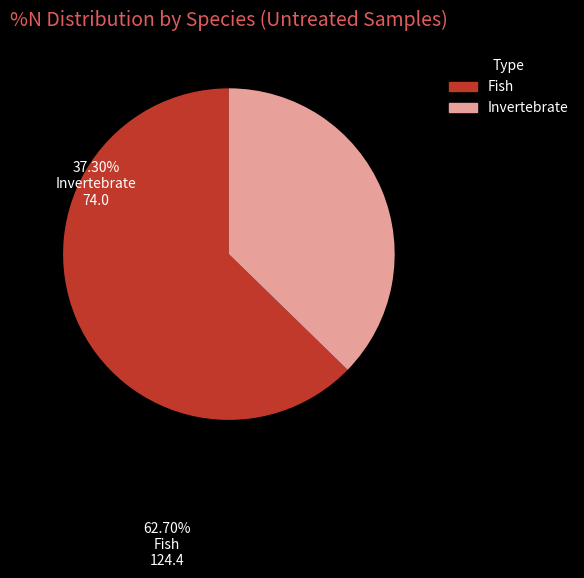

Is there a majority slice in this chart?

Yes